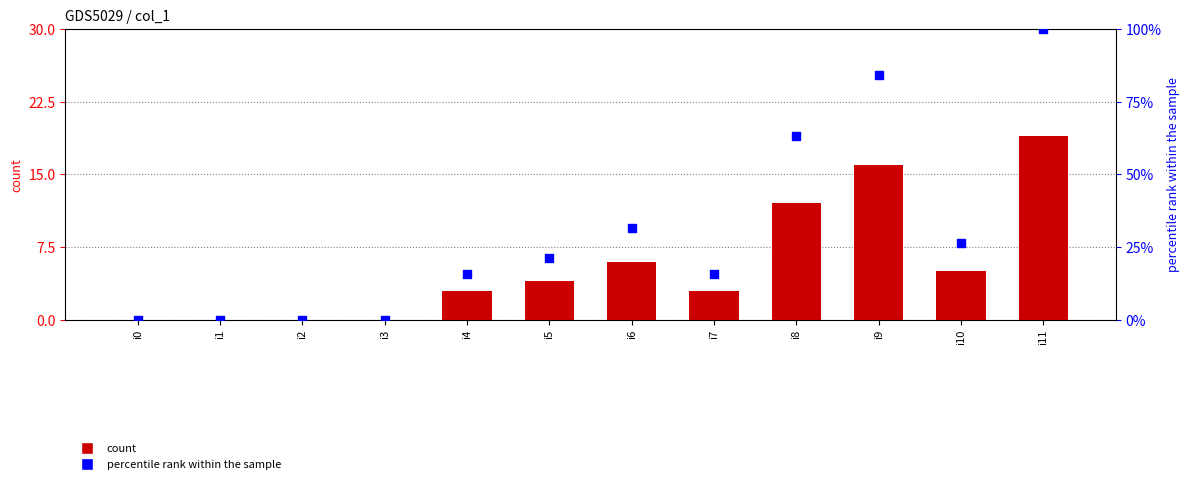

At which category is the sum across all series the highest?

i11